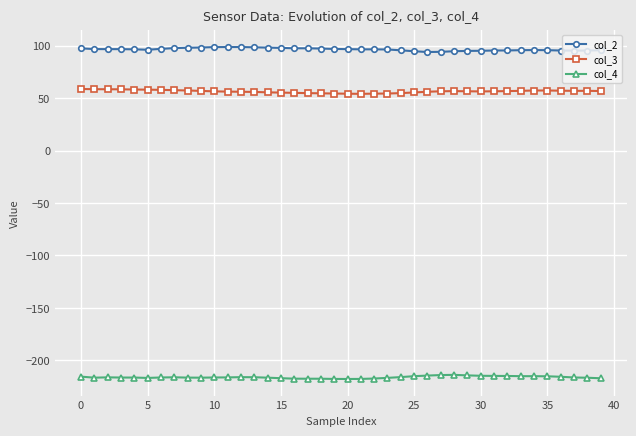

Rank the series by their maximum value, from highest to lowest.

col_2, col_3, col_4